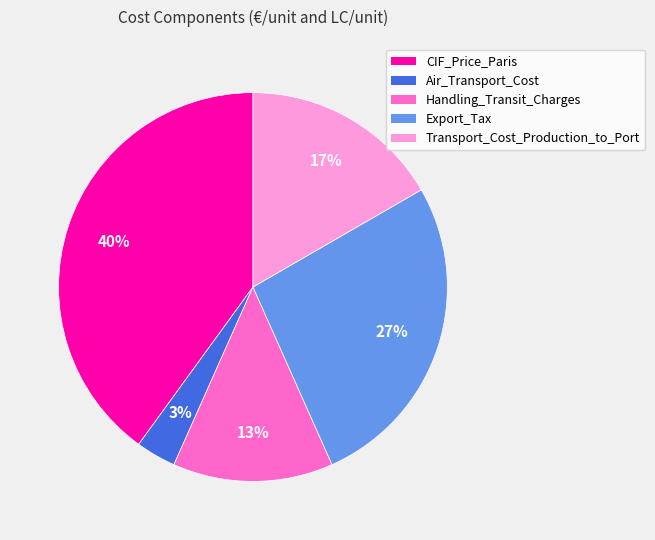

Which slice is the smallest?

Air_Transport_Cost